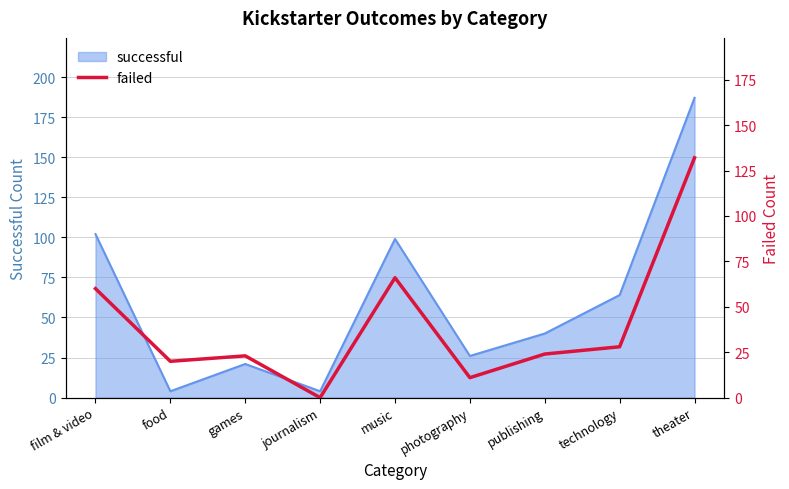

How many points are higher than both their immediate neighbors (excluding endpoints)?

2